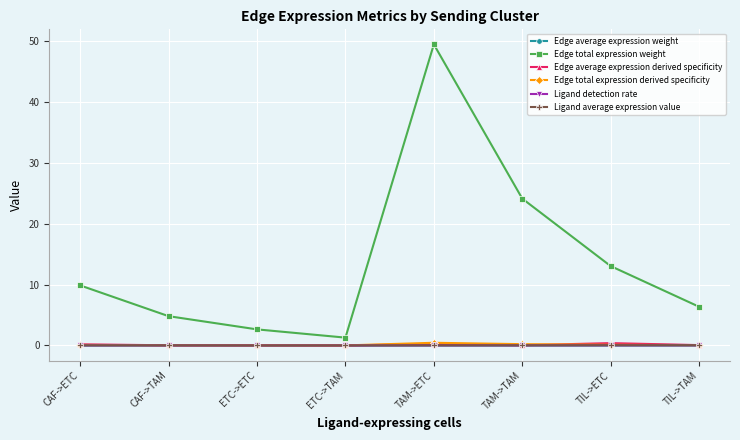

Is this an area chart (filled region under the line)?

No